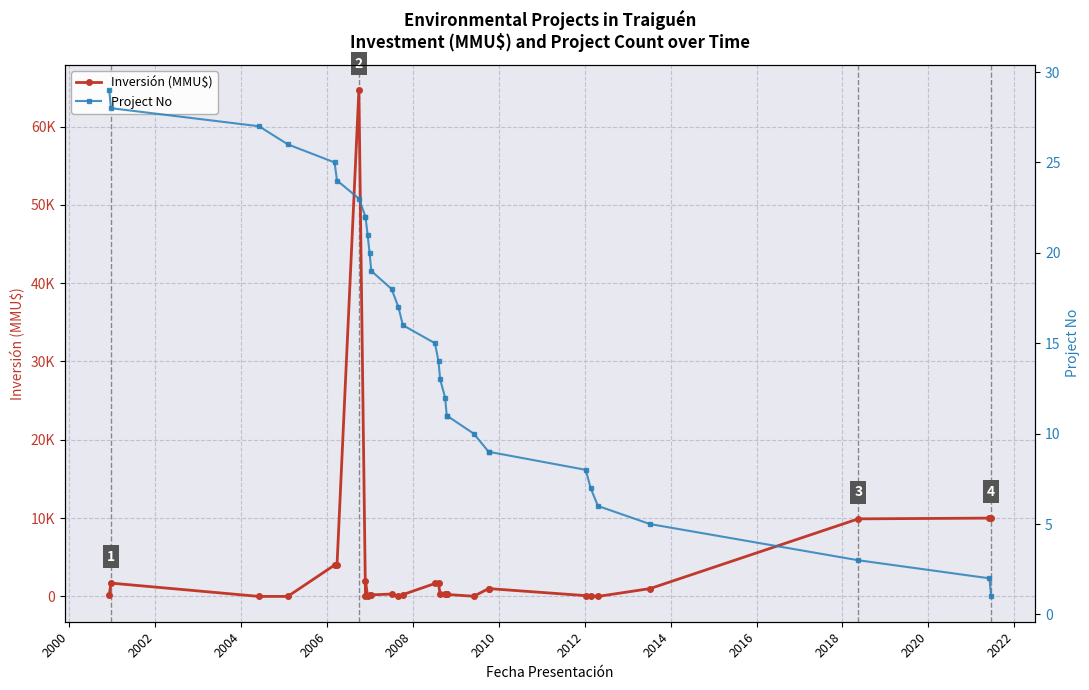

What are all the series names shown in the legend?

Inversión (MMU$), Project No